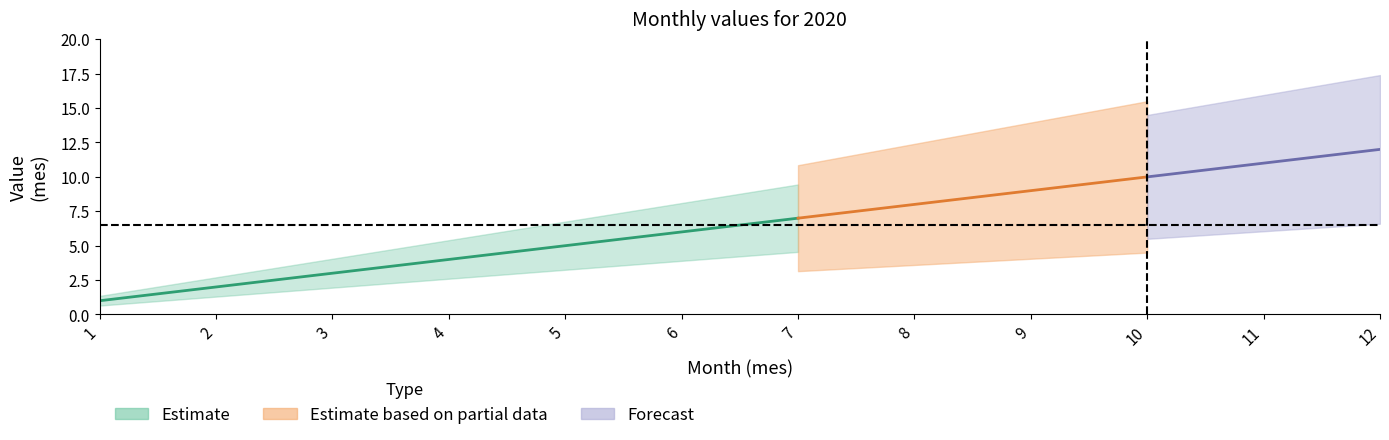

What is the sum of the Estimate based on partial data values at 3 and 8?

11